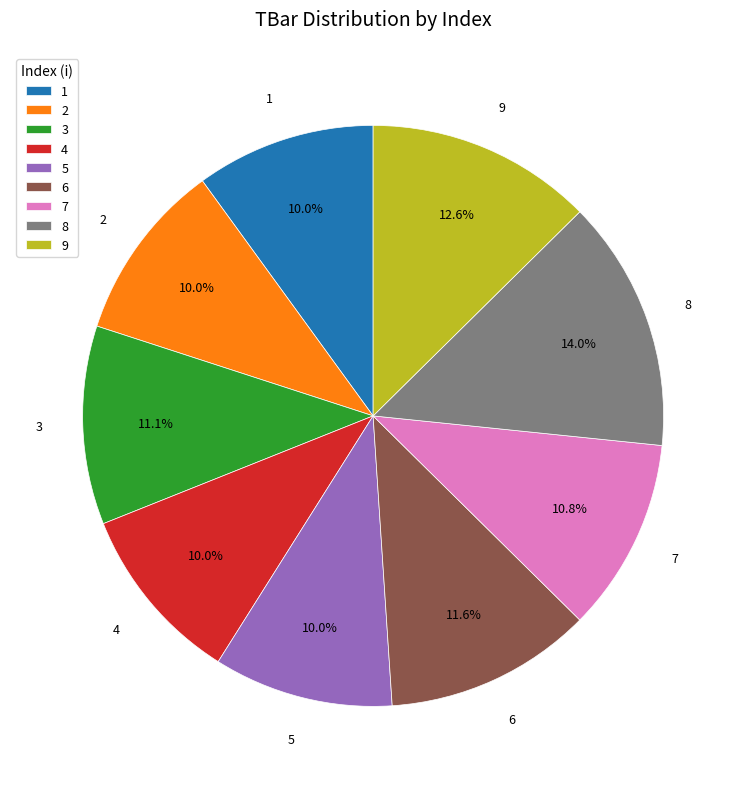

To the nearest percent, what portion does 2 represent?

10%